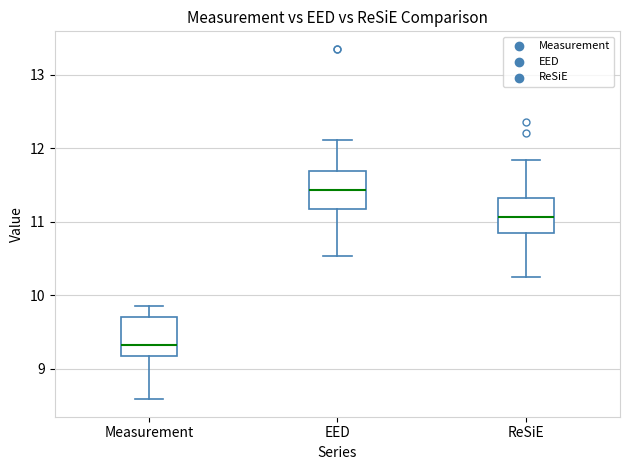

Where does the median line of the box for Measurement sit on the y-axis? The values are not printed on the chart, so give them approximately, as read against the axis.

9.3